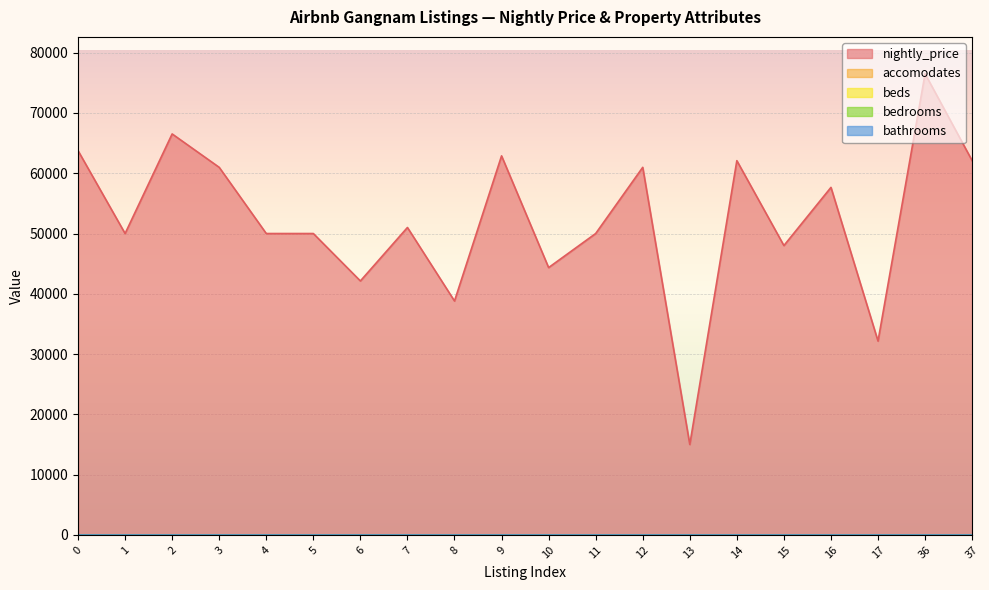

True or false: accomodates and beds cross at least once.

False